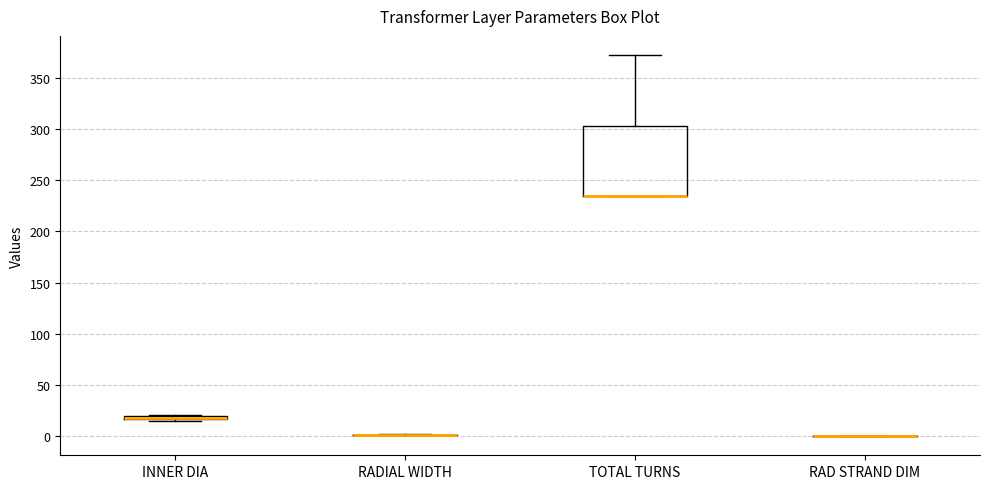

Where is the upper edge of the box for INNER DIA on the y-axis? The values are not printed on the chart, so give them approximately, as read against the axis.

20